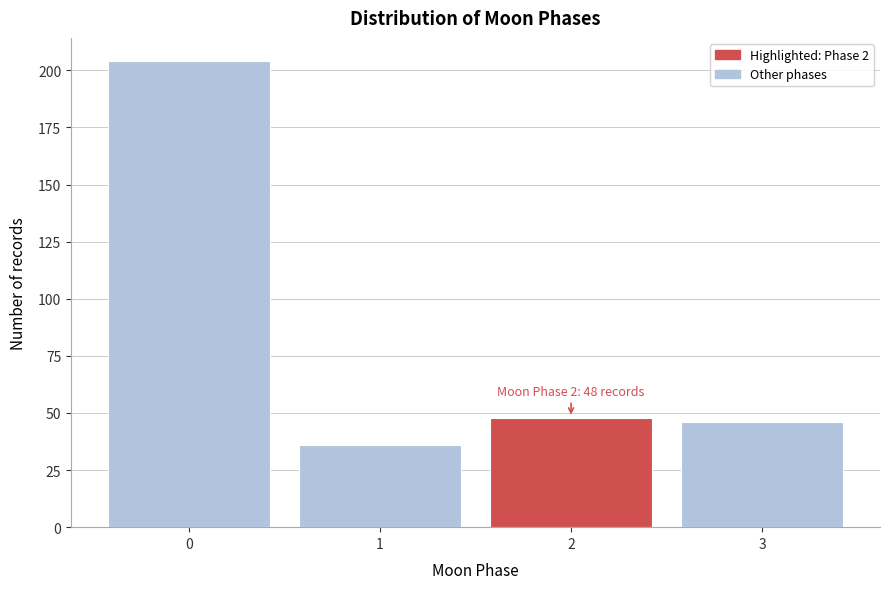

Reading left to right, list all the values displayed in this chart.

204	36	48	46